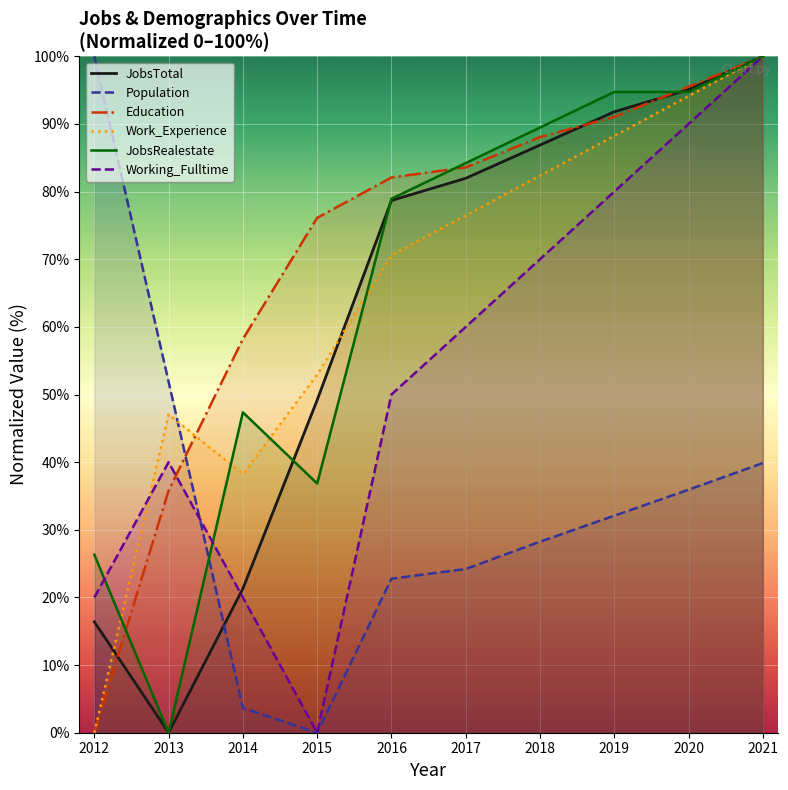

At which category is the sum across all series the highest?

2021